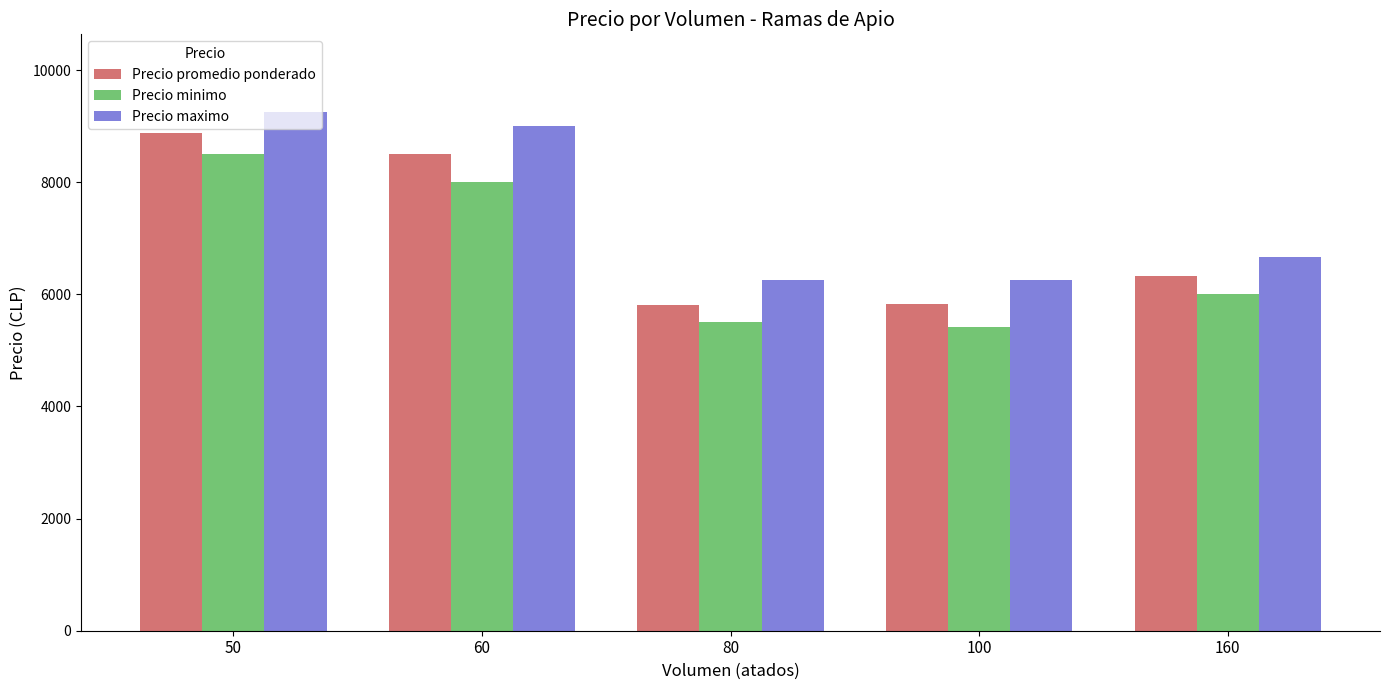

True or false: Precio minimo has a value of 10283 at 160.

False